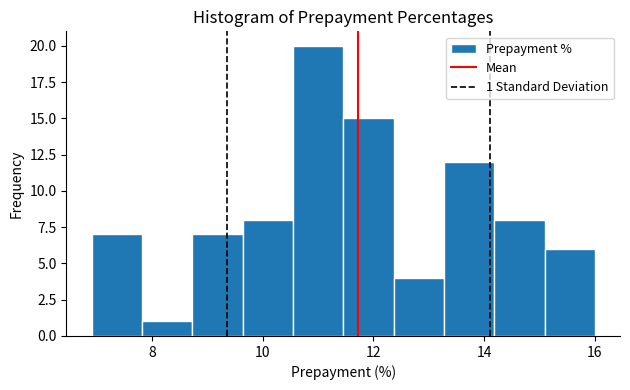

Over which range of the x-axis is the bar tallest?

10.6 to 11.4